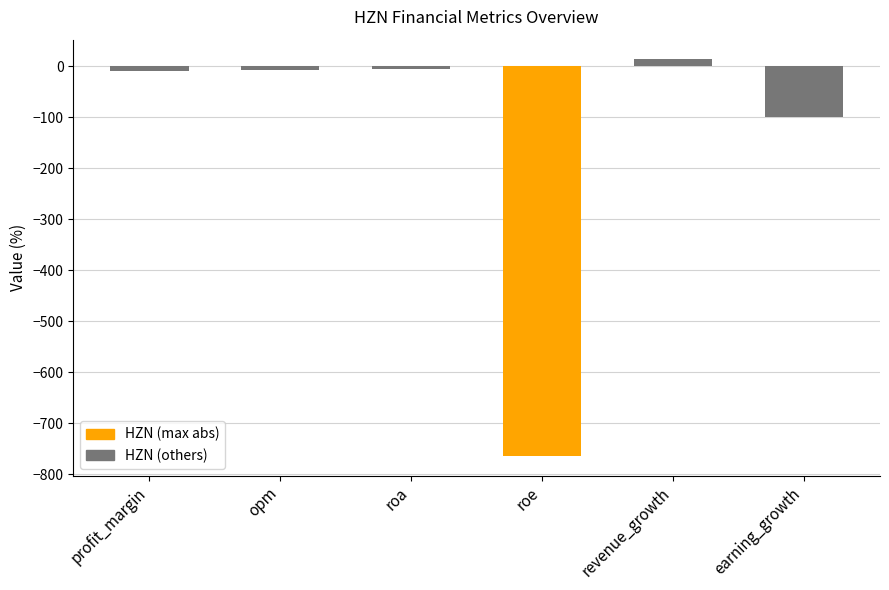

Are the bars horizontal?

No